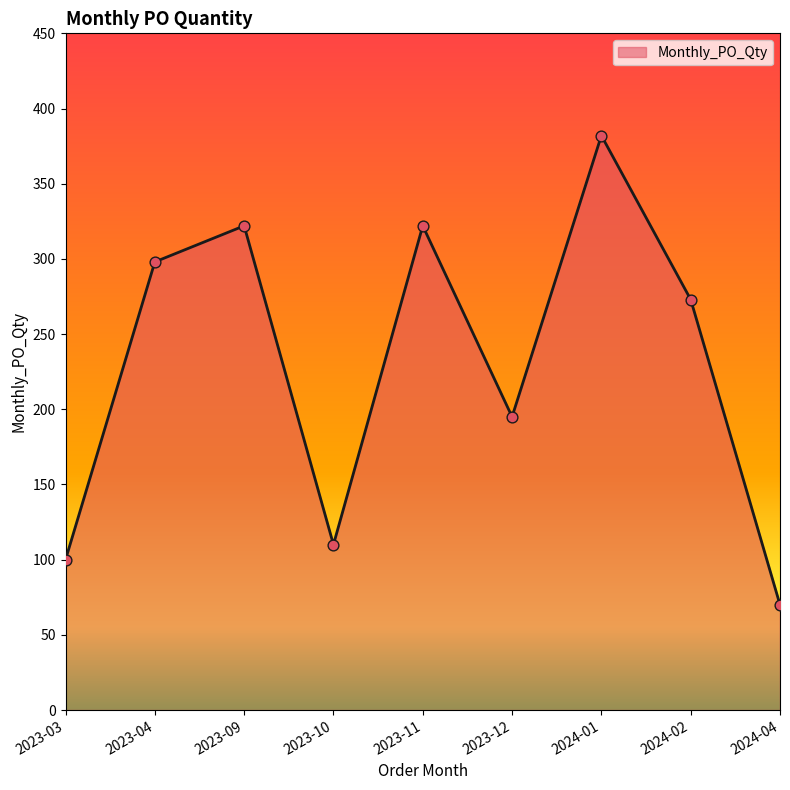

What is the change in value from 2023-03 to 2023-09?

+222